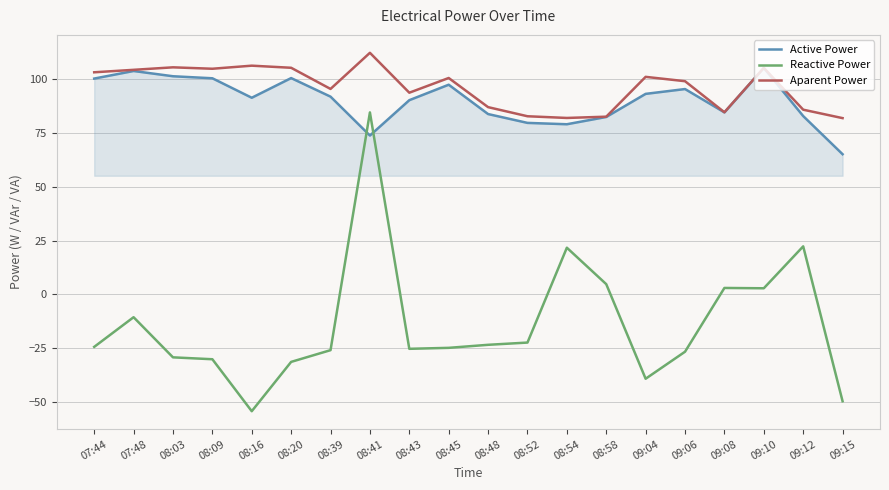

List the series in order of their peak value, highest first.

Aparent Power, Active Power, Reactive Power